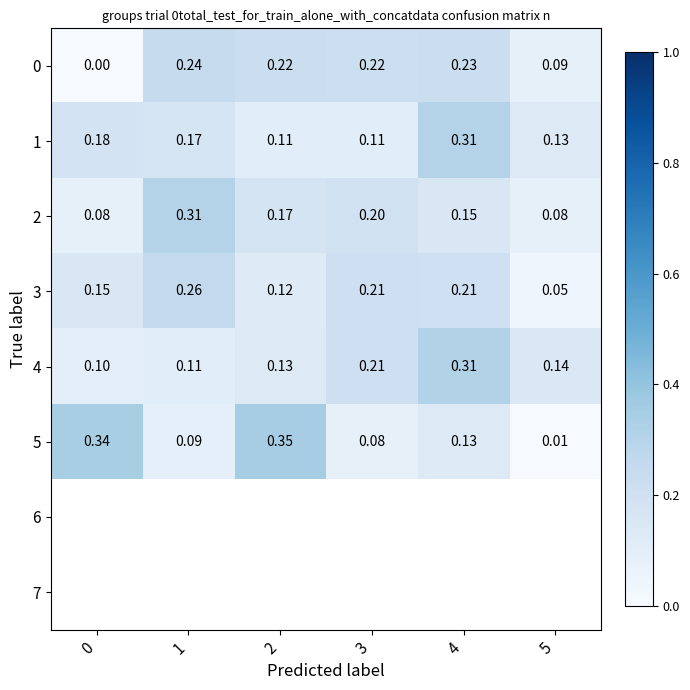

Is the value of 5 at 0 greater than the value of 0 at 2?

Yes